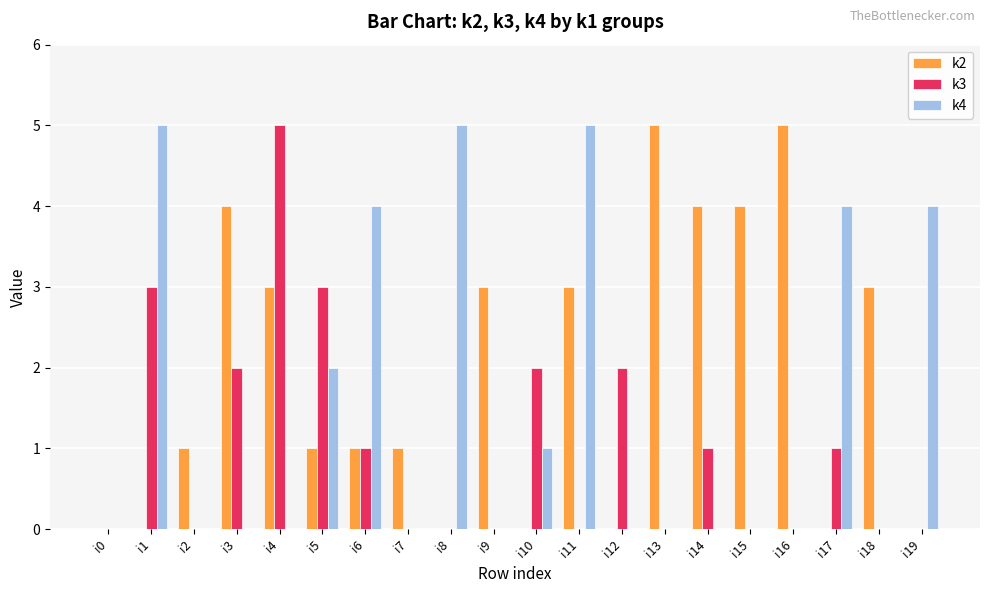

How many distinct data groups are displayed?

3